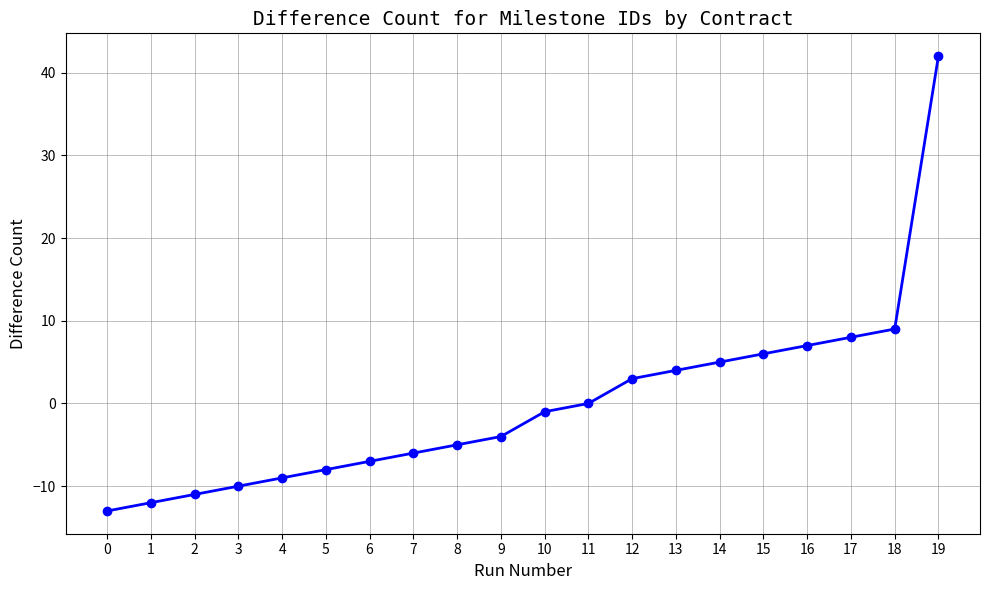

What is the value of the 8th point from the left?

-6